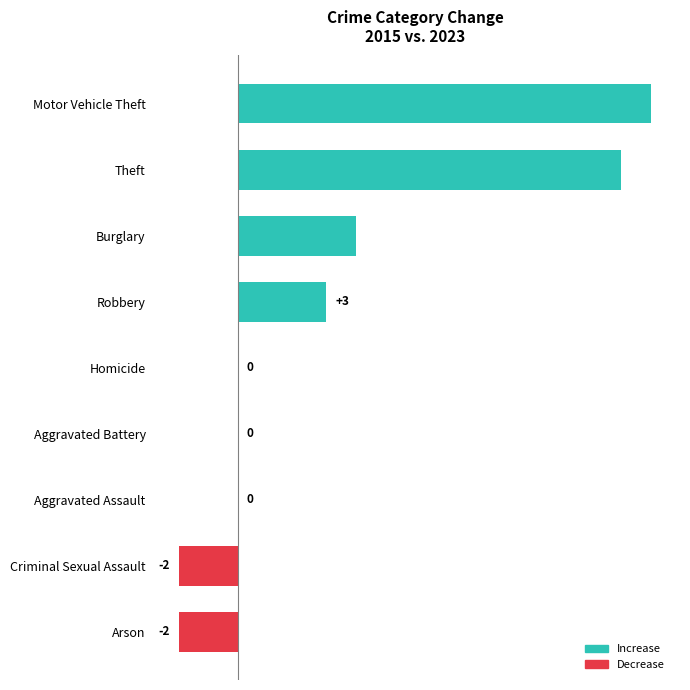

The chart shows a value of 20 at Theft. True or false?

False